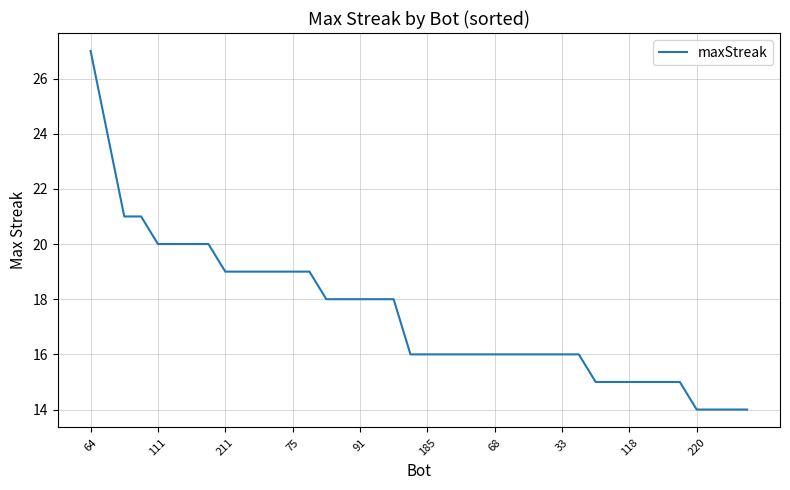

What is the sum of all values?

699